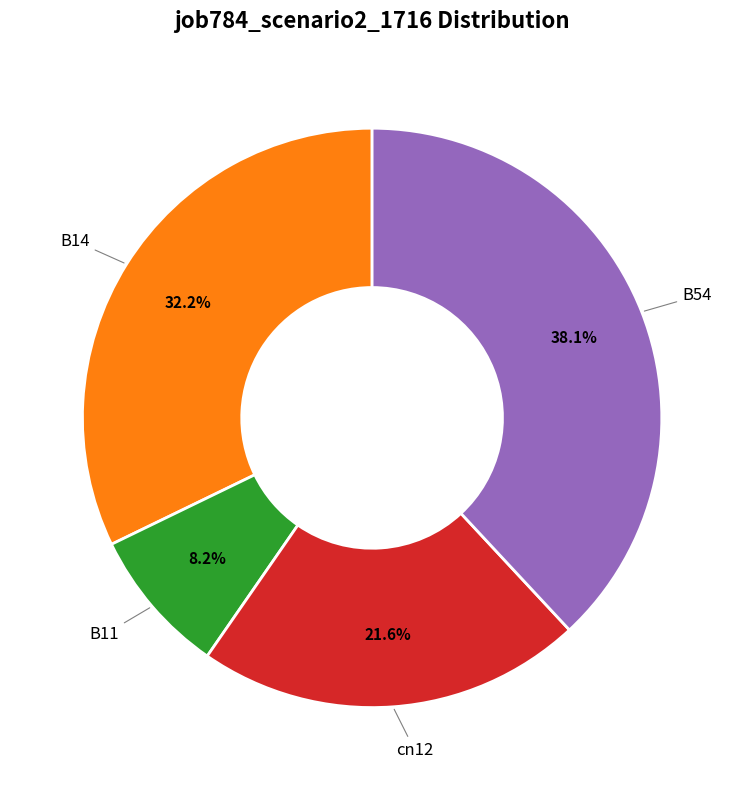

Is there any slice that represents more than half of the pie?

No